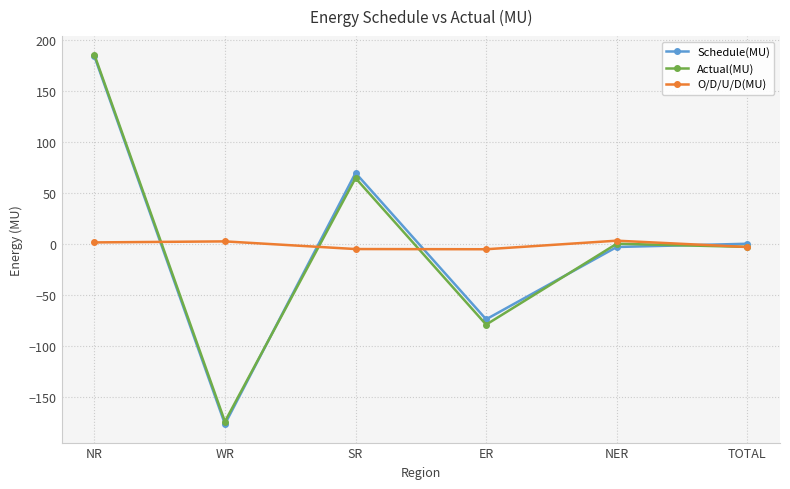

How many data points in Schedule(MU) are above 0?

3